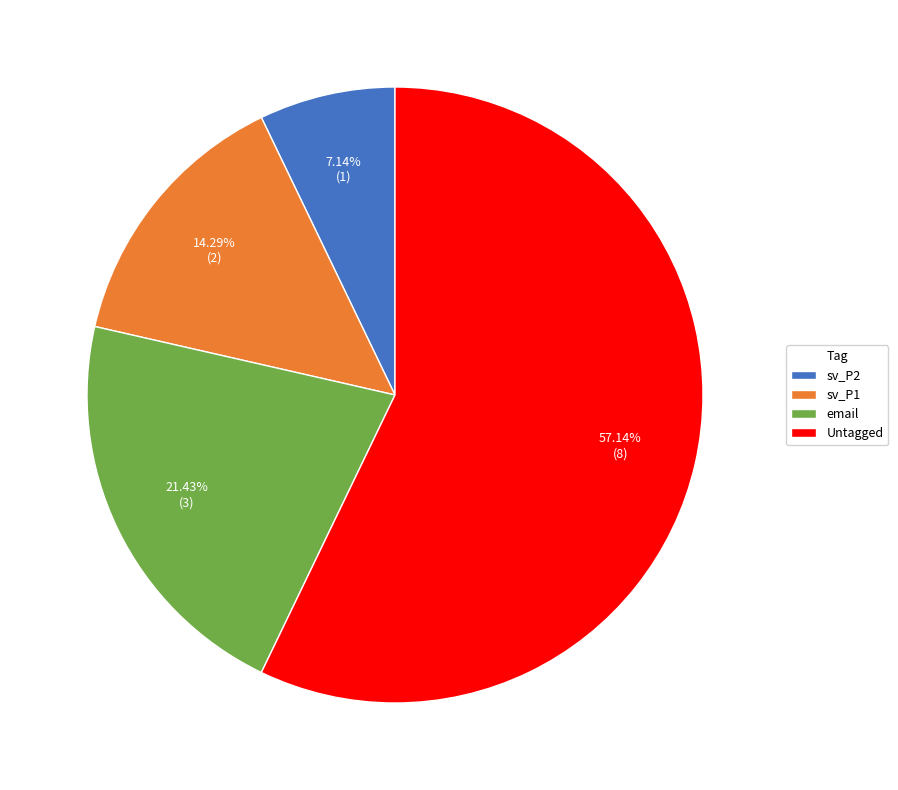

Which slice is the largest?

Untagged